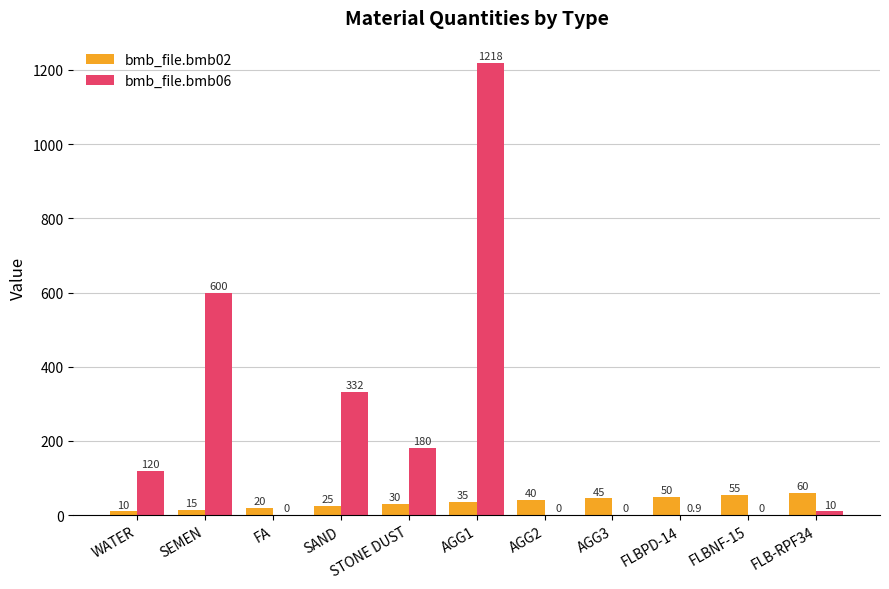

The value of bmb_file.bmb02 at AGG1 is 35.0. True or false?

True